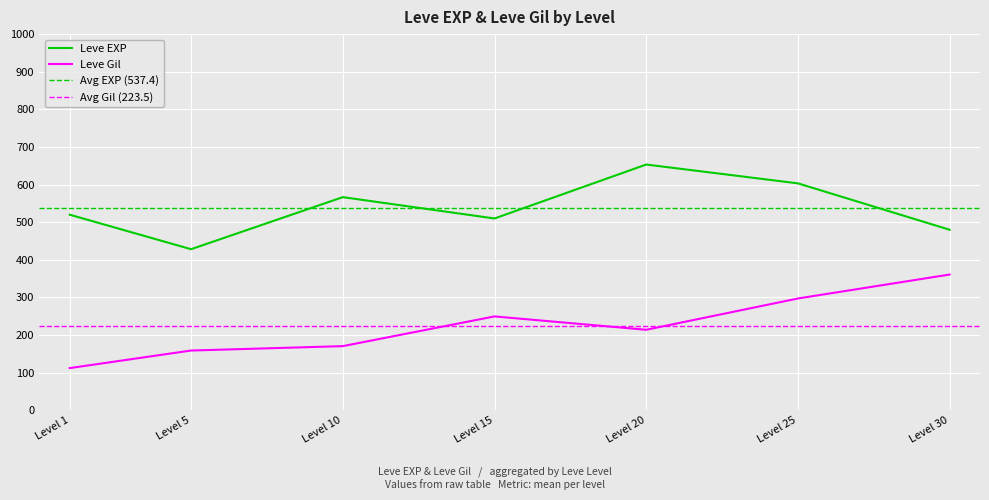

Which series changed the most between 25 and 25?

Leve EXP